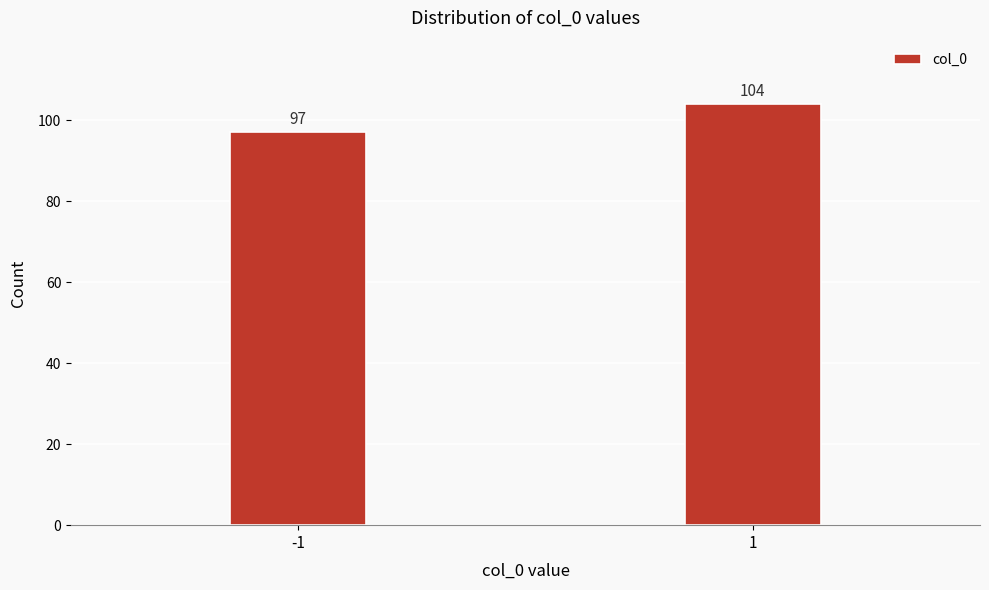

Reading right to left, list all the values displayed in this chart.

104	97